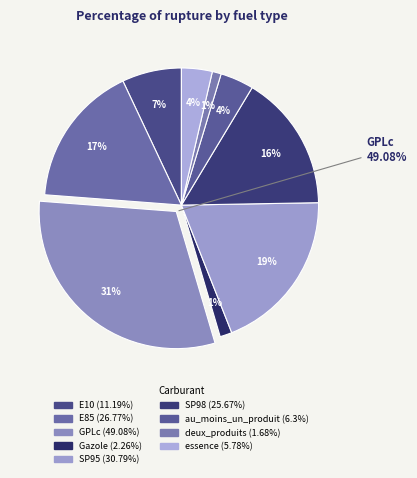

What portion of the pie excludes SP98?

83.9%